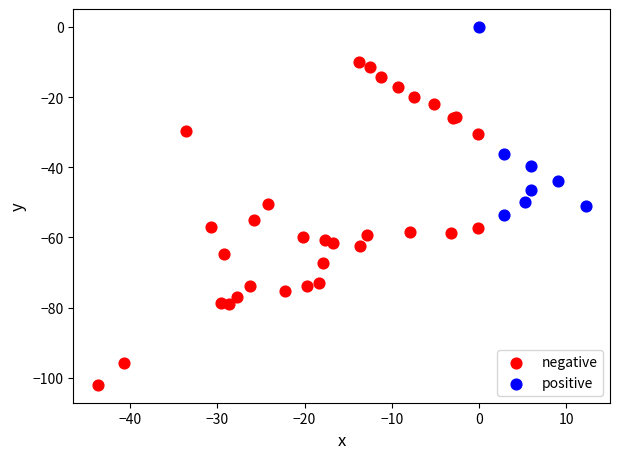

Which series contains the highest Y value?

positive